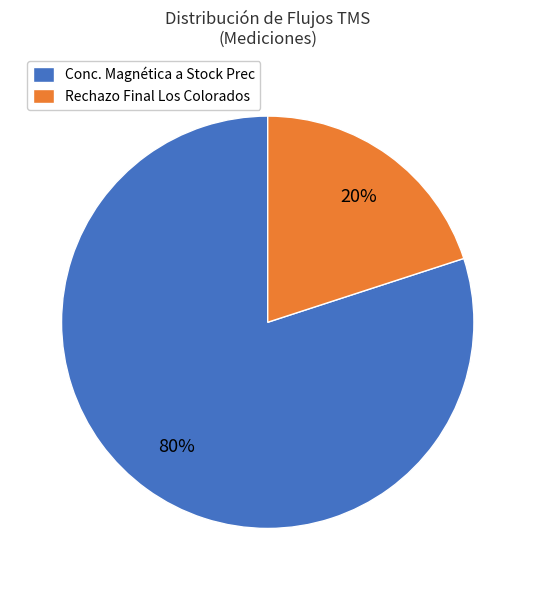

Is there any slice that represents more than half of the pie?

Yes